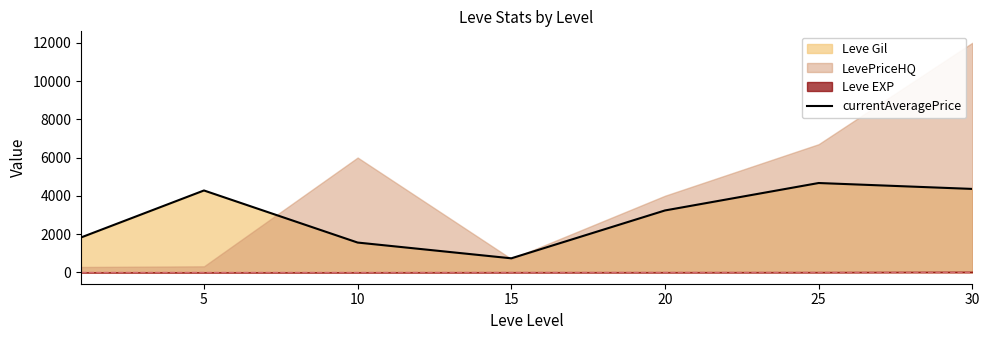

What is the value of the 4th point from the left?

729